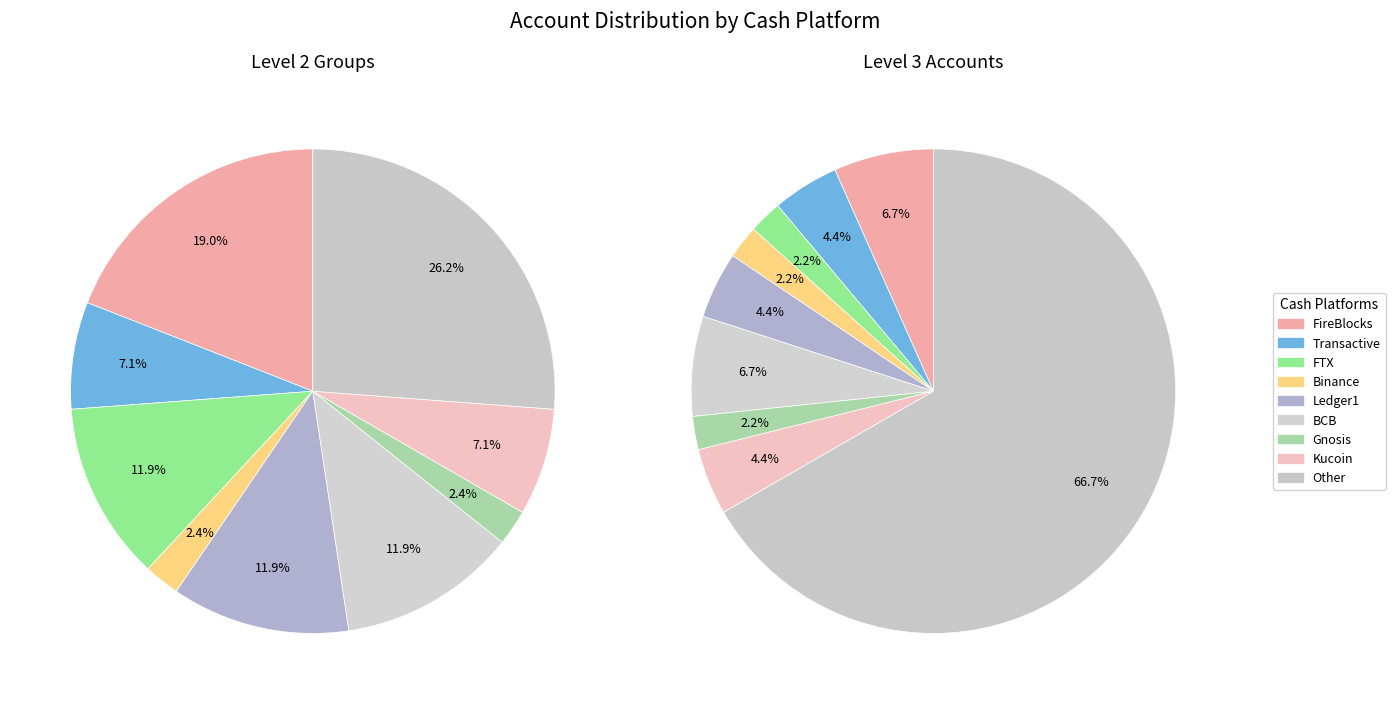

How many slices are in this pie chart?

9